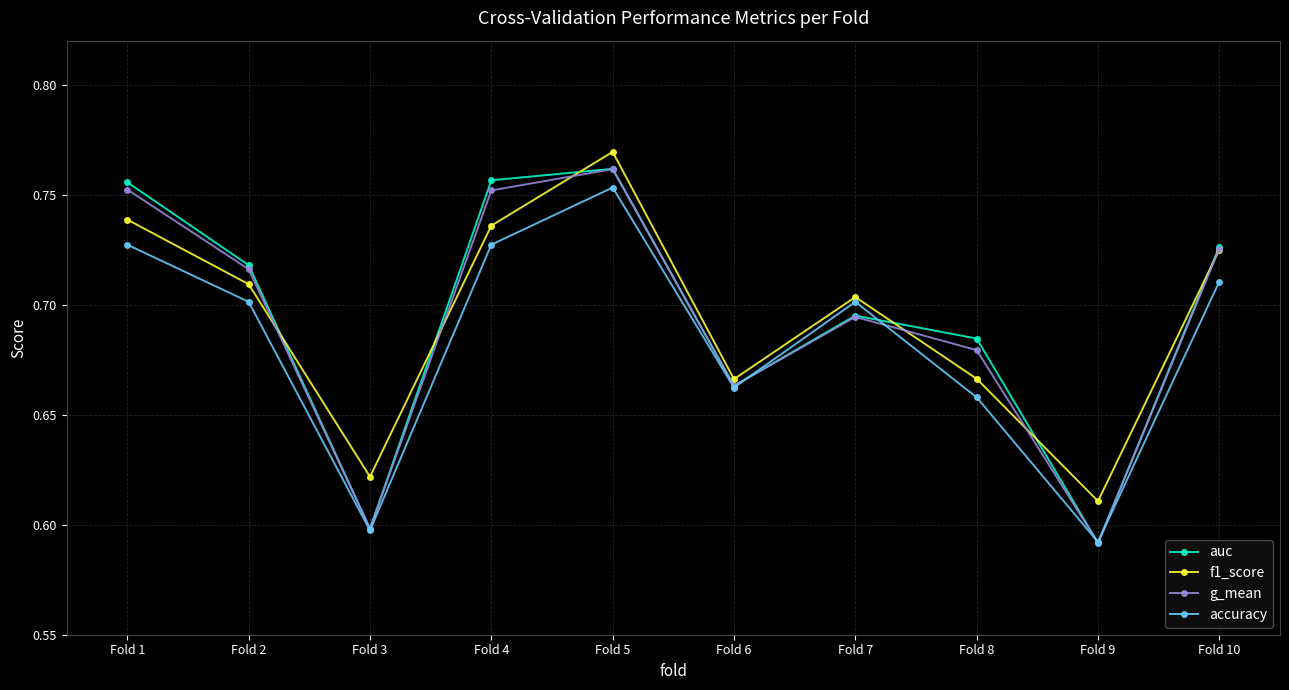

Between Fold 3 and Fold 9, which series saw the biggest shift?

f1_score